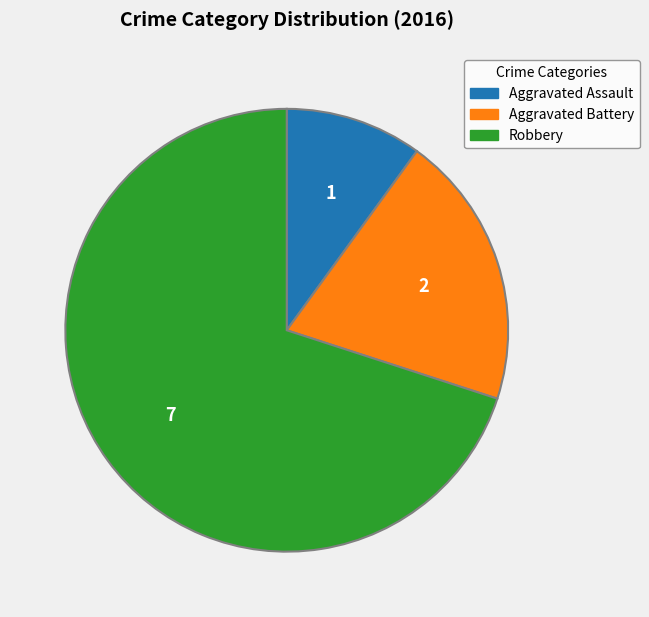

Rank the categories by value from highest to lowest.

Robbery, Aggravated Battery, Aggravated Assault